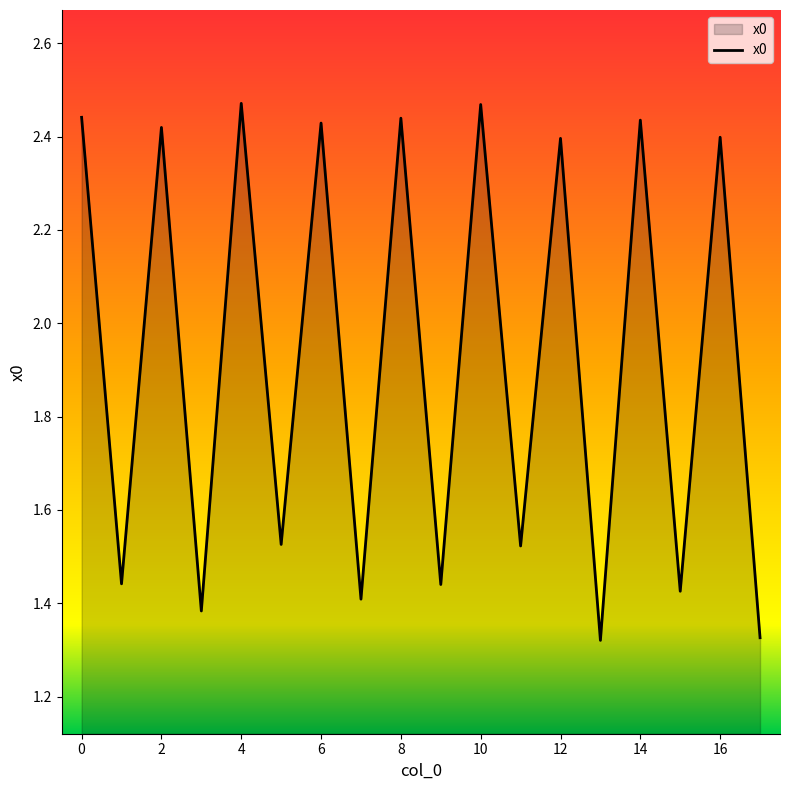

How many lines are shown in the chart?

1